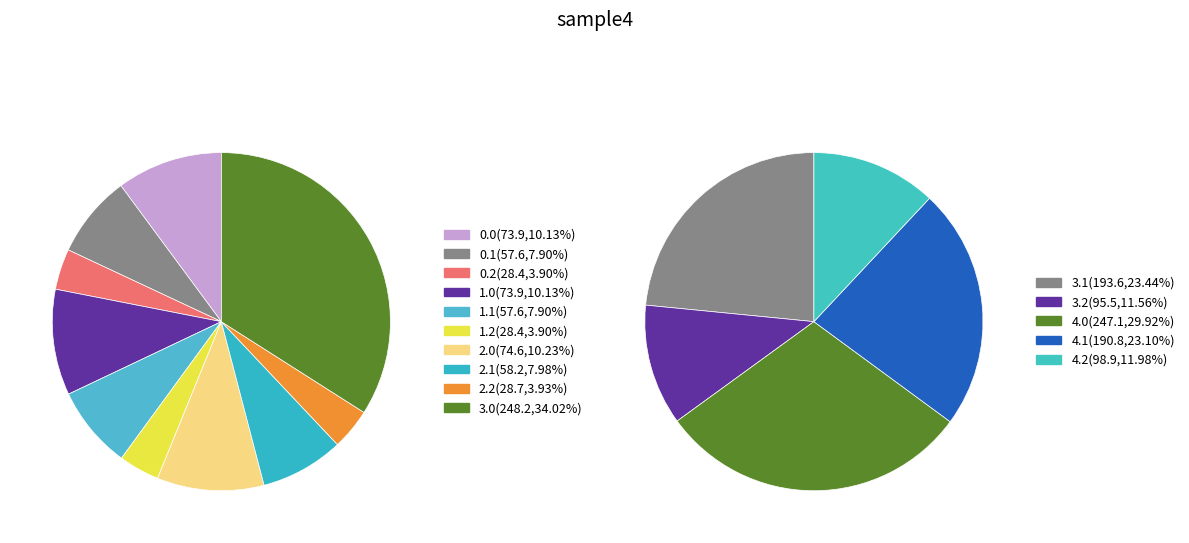

What is the ratio of the value at 3.2 to the value at 3.0?

0.4